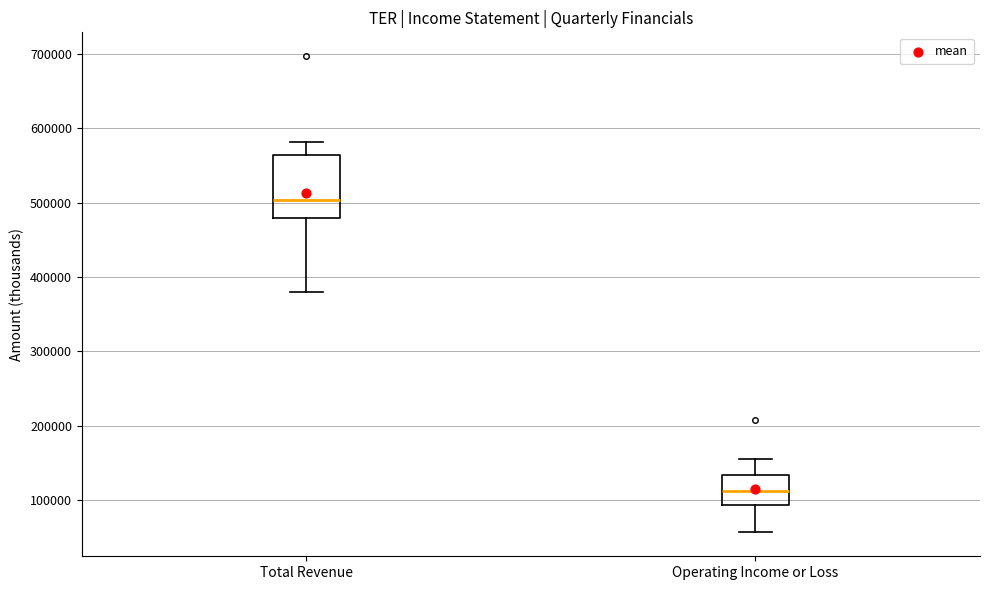

Where does the upper whisker of the box for Total Revenue end on the y-axis? The values are not printed on the chart, so give them approximately, as read against the axis.

580000